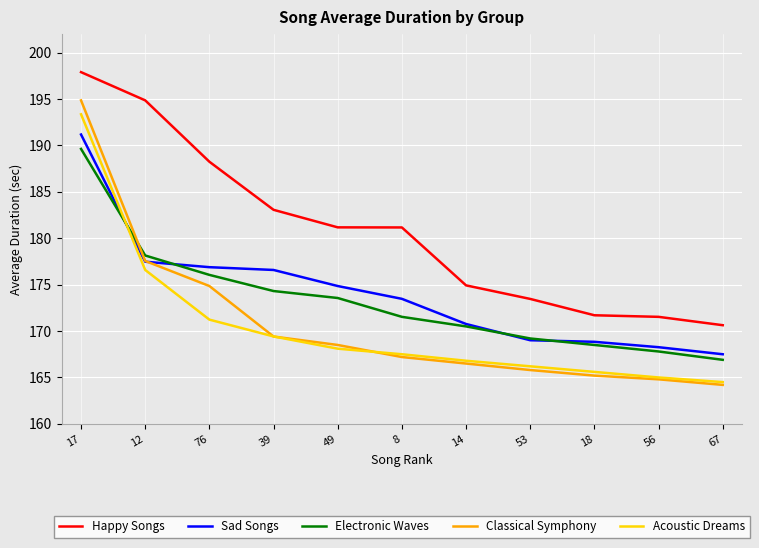

True or false: Acoustic Dreams has more than 0 interior local peaks.

False